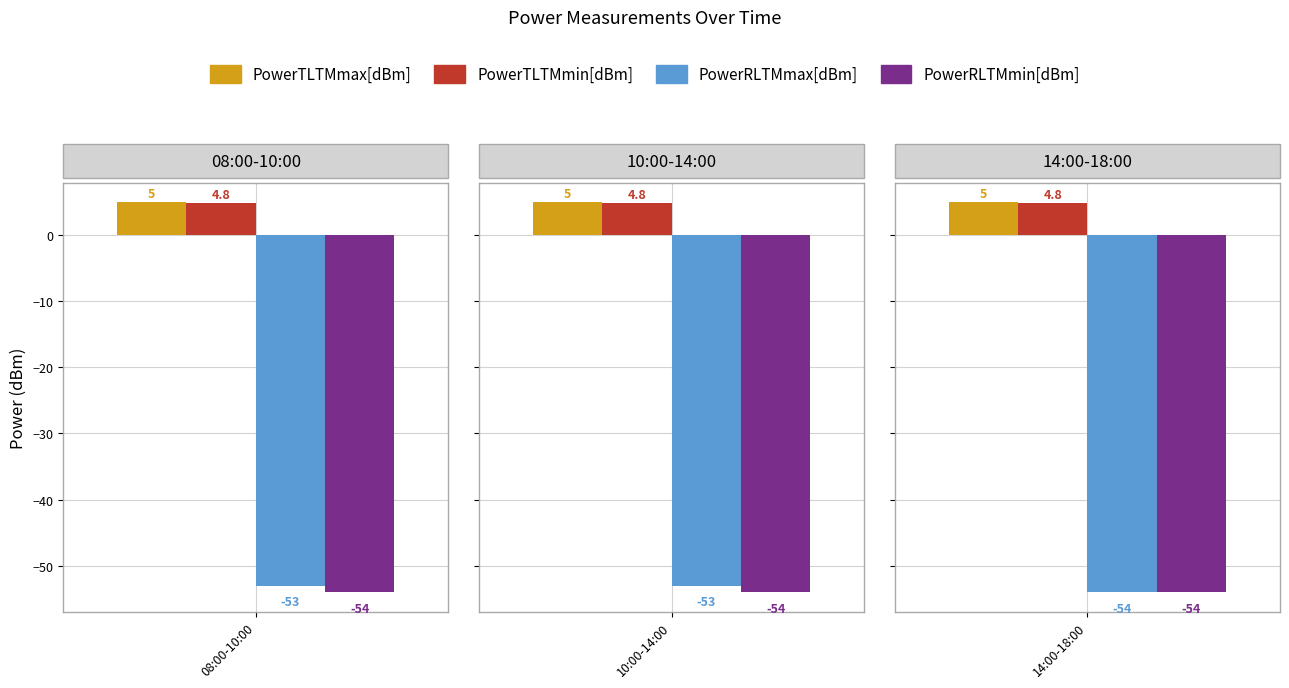

Count the number of categories in the chart.

3